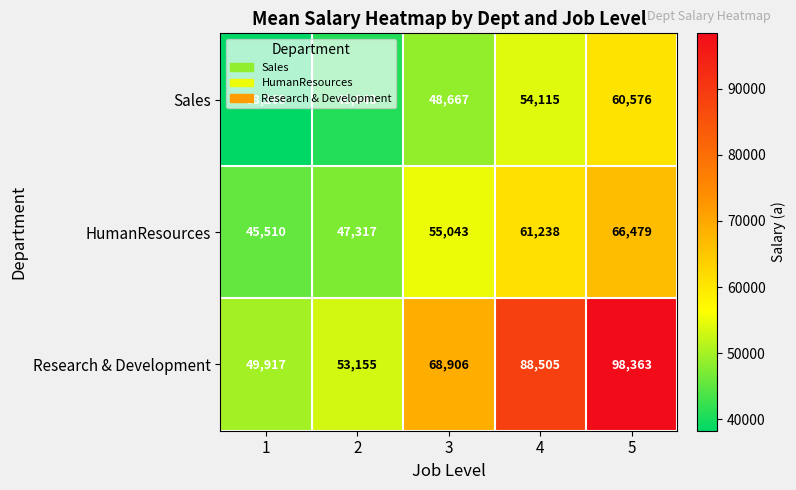

Between 1 and 5, which series saw the biggest shift?

Research & Development